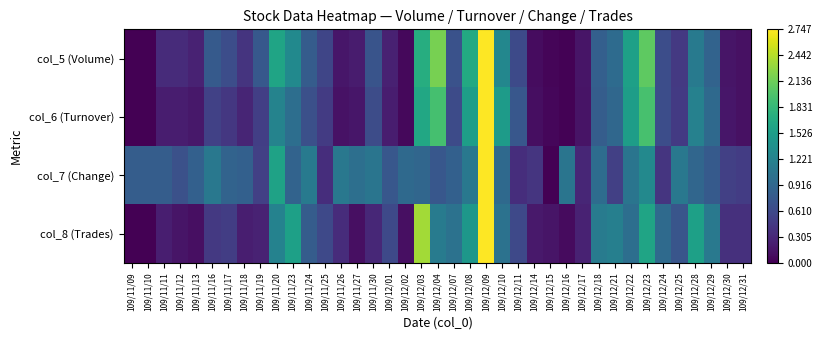

Which has a higher value, 109/12/31 or 109/11/20?

109/11/20